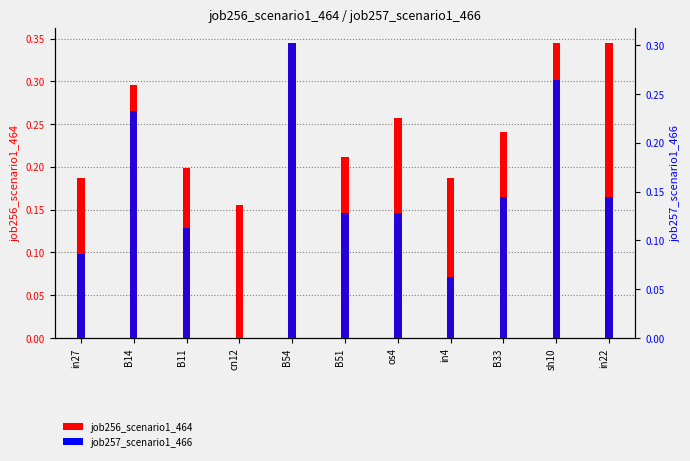

List the labels in order of job256_scenario1_464 value, smallest first.

cn12, in27, in4, B11, B51, B33, os4, B14, B54, sh10, in22